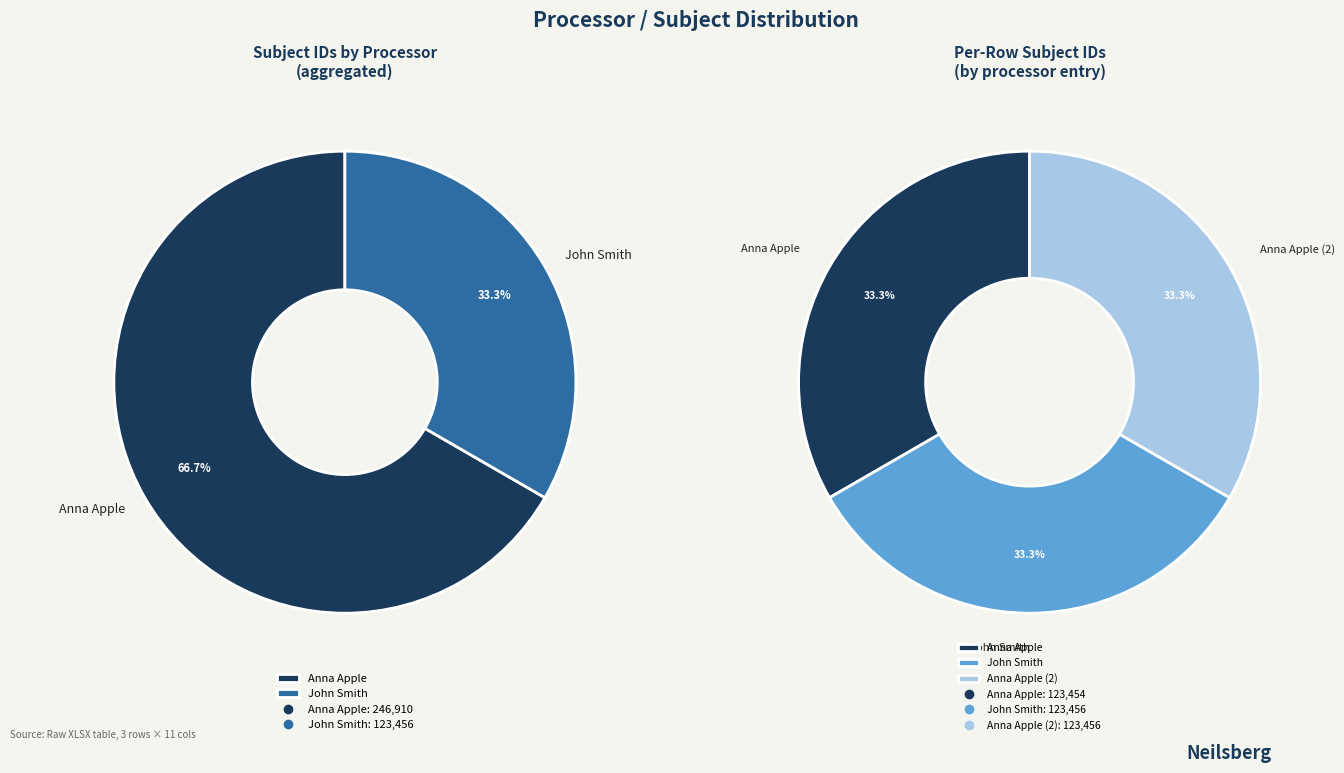

Does Anna Apple (2) represent more than half of the total?

No